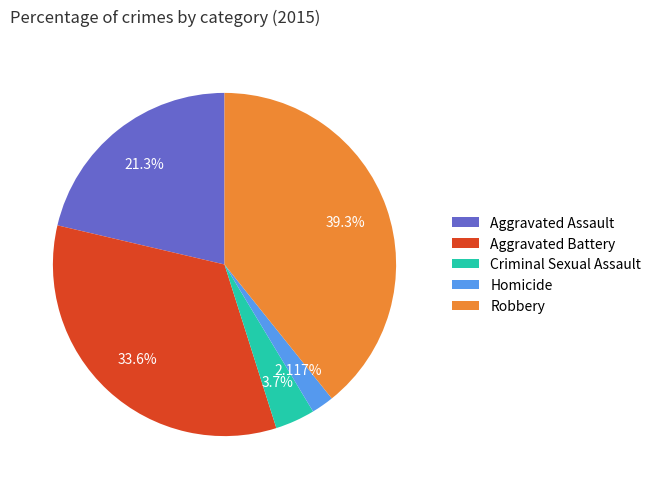

Count the number of slices in the pie.

5